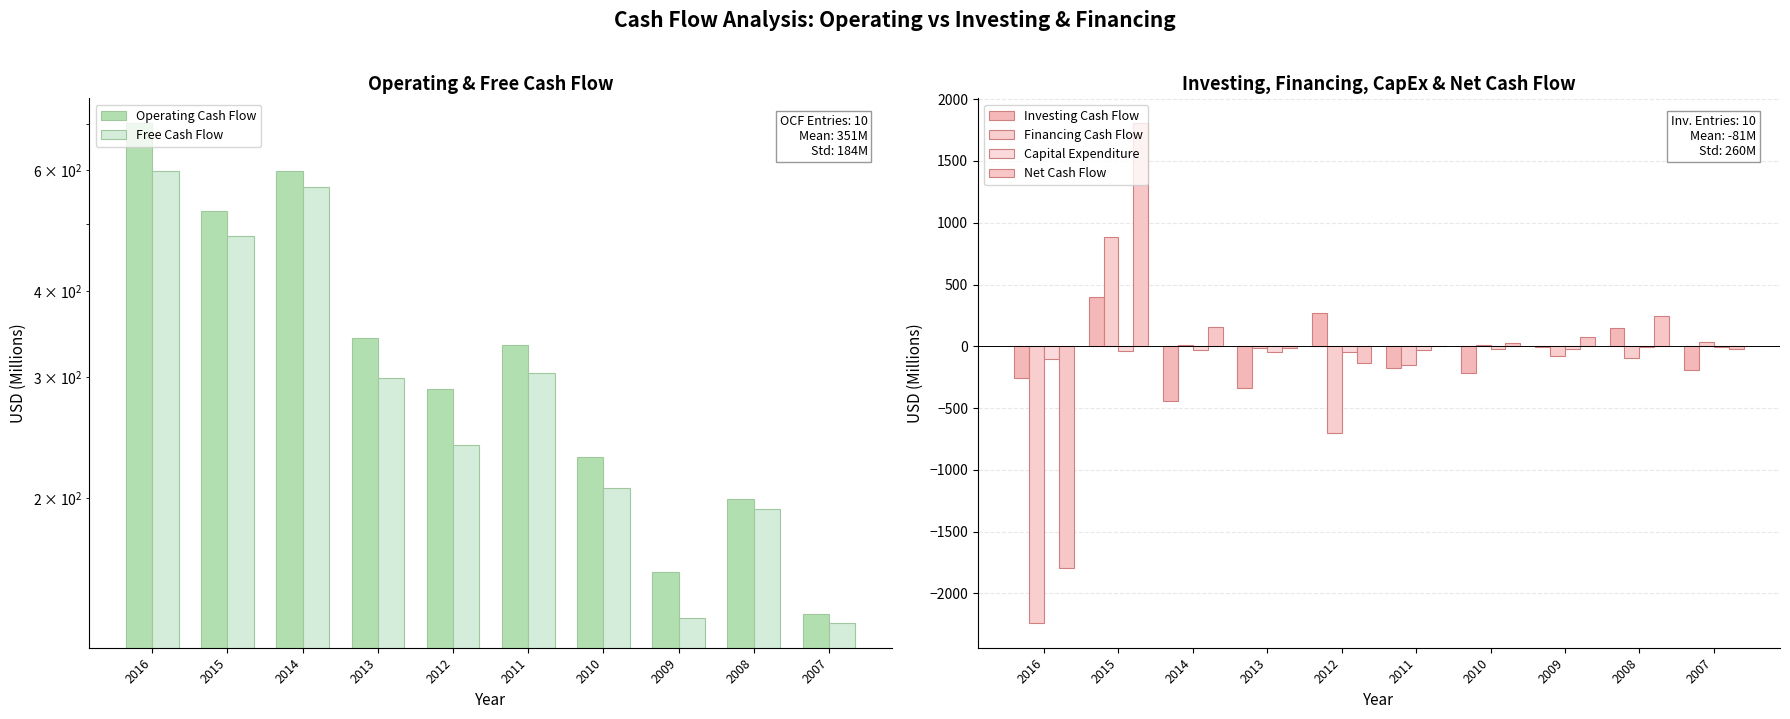

True or false: Free Cash Flow has a value of 62.5 at 2011.

False